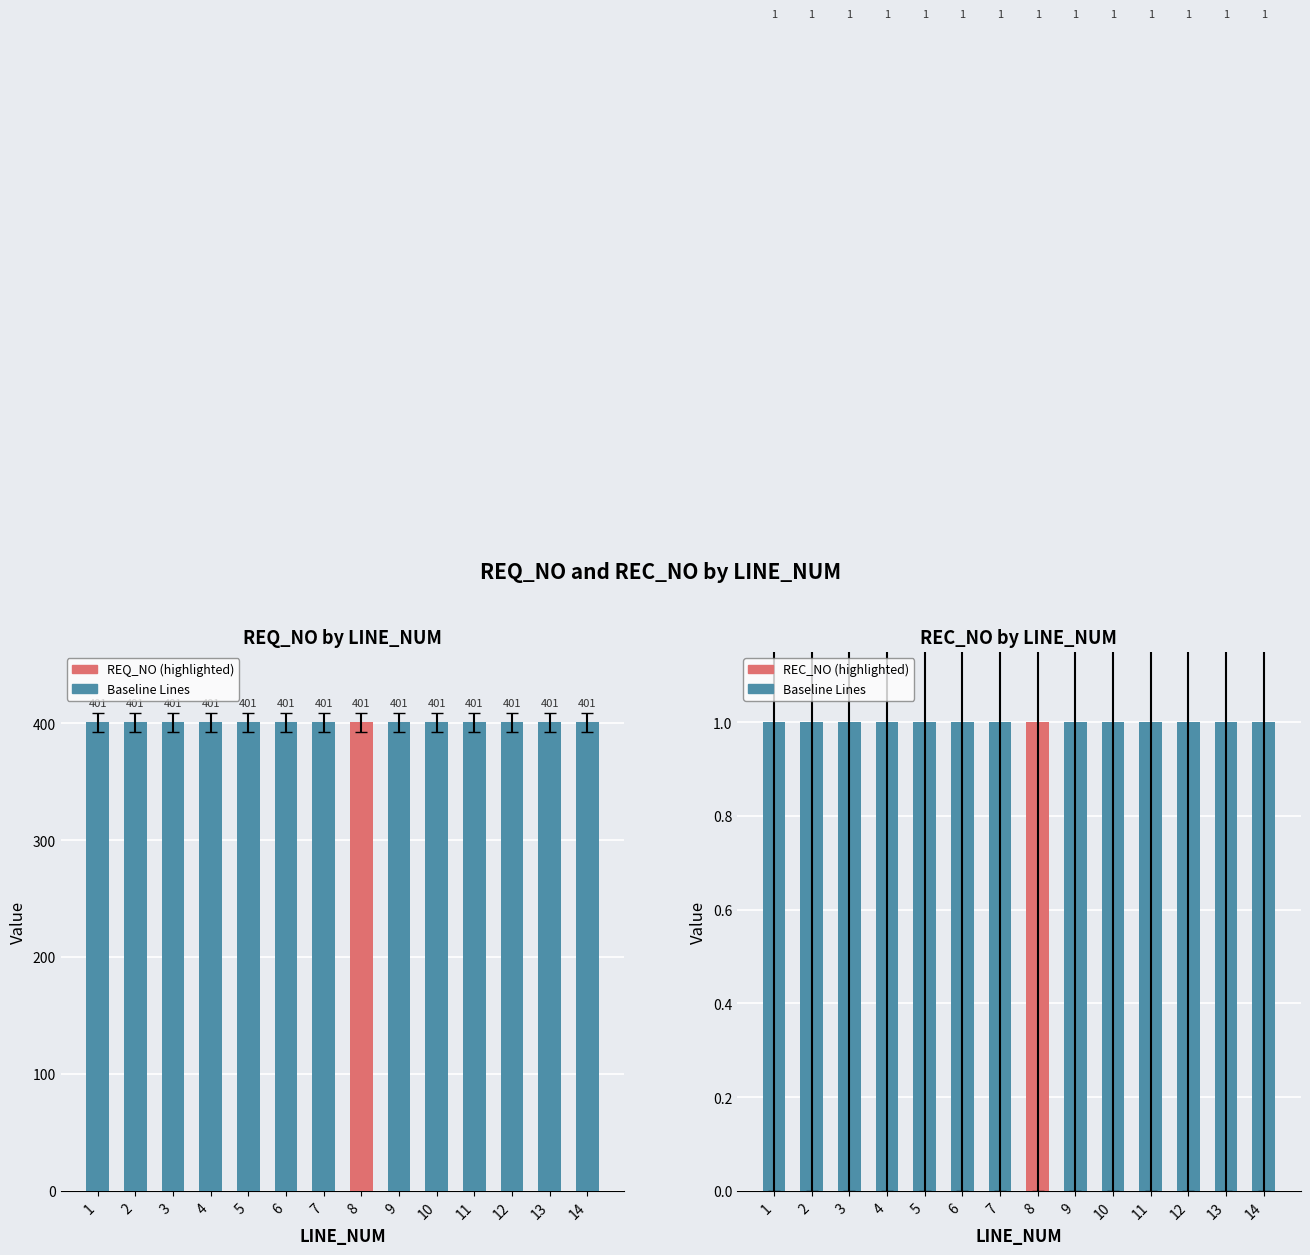

What is the approximate value of REC_NO at 1?

1